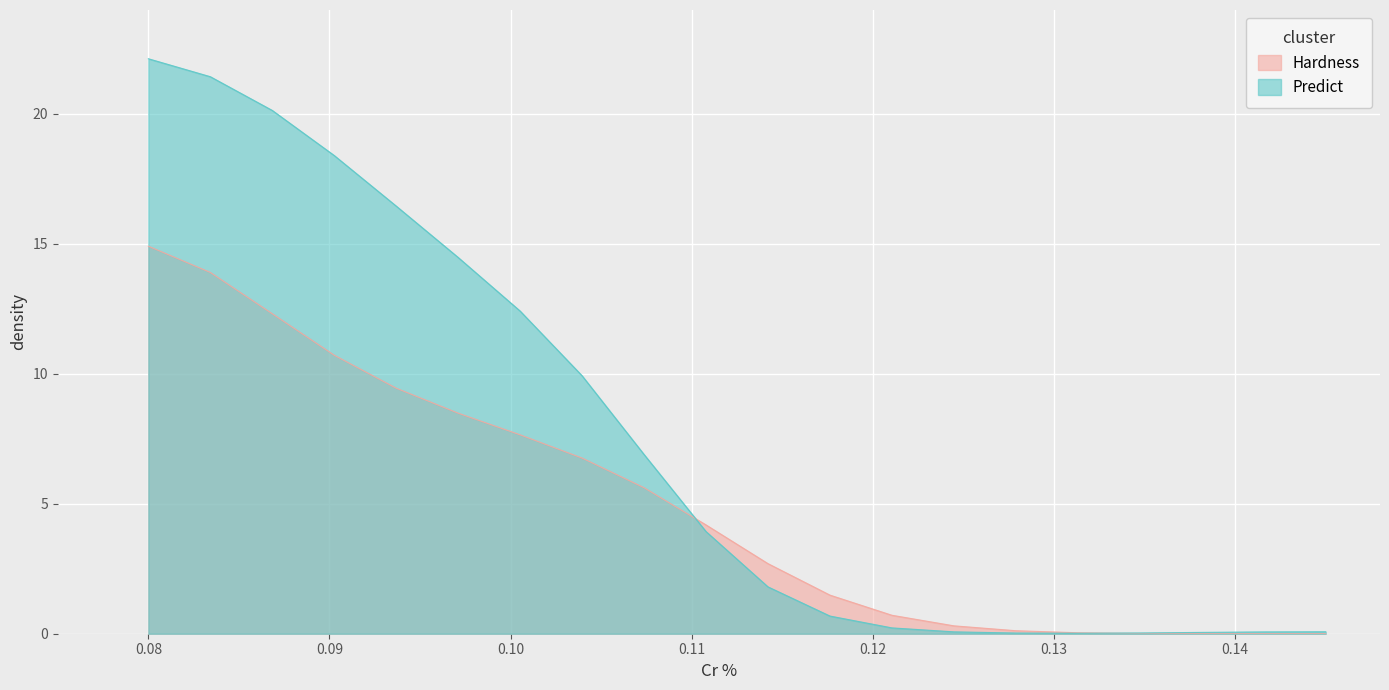

Which series has the largest range (max minus min)?

Predict